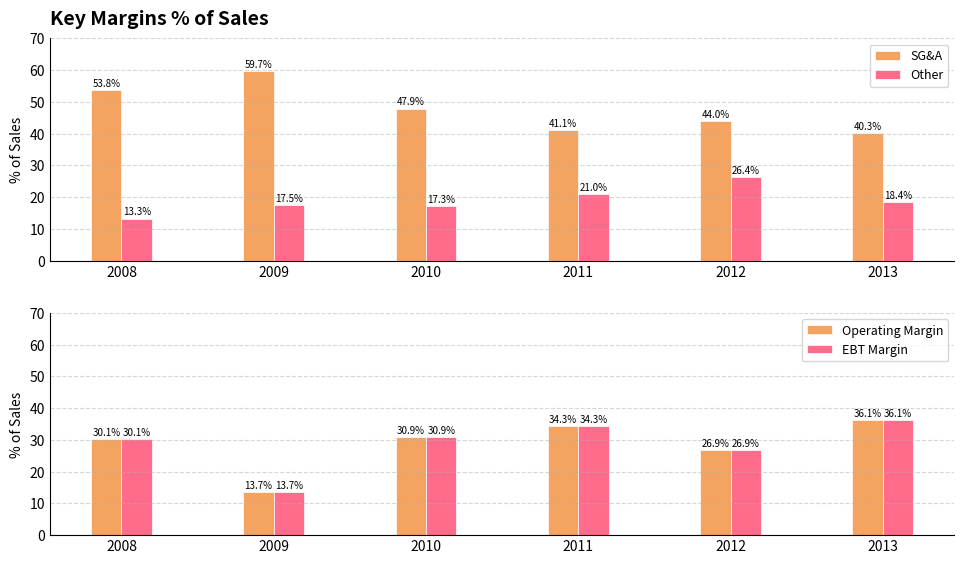

At which label is Other closest to 19?

2013